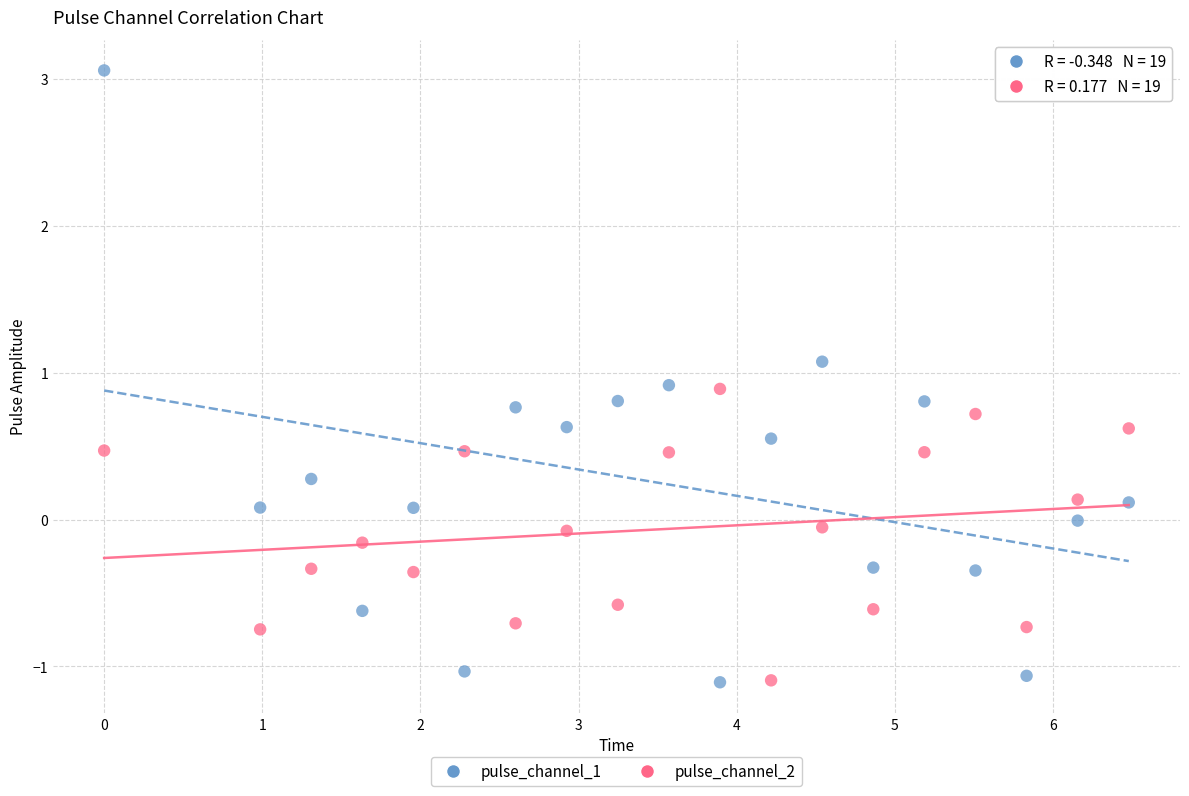

What is the X range (max minus min) for the scatter plot?

6.5